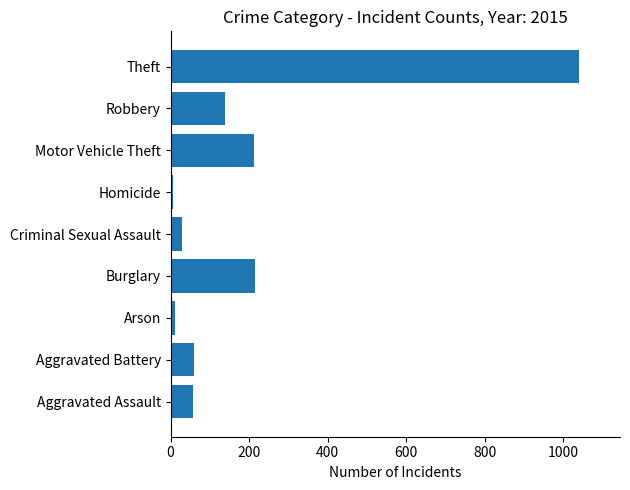

The value at Arson is 10. True or false?

True